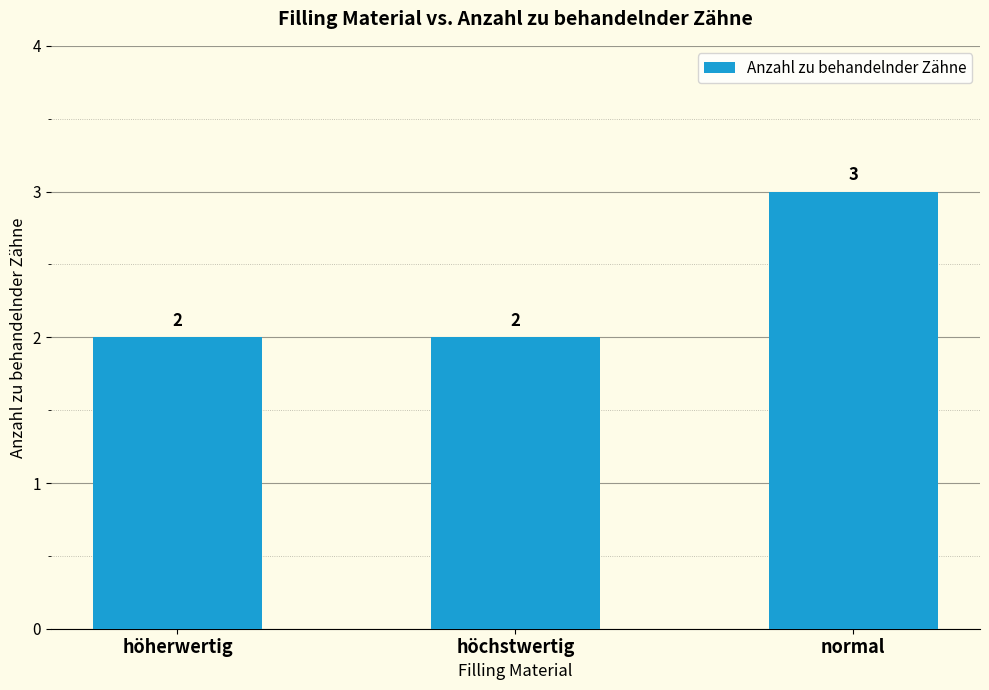

Read the value at höchstwertig.

2